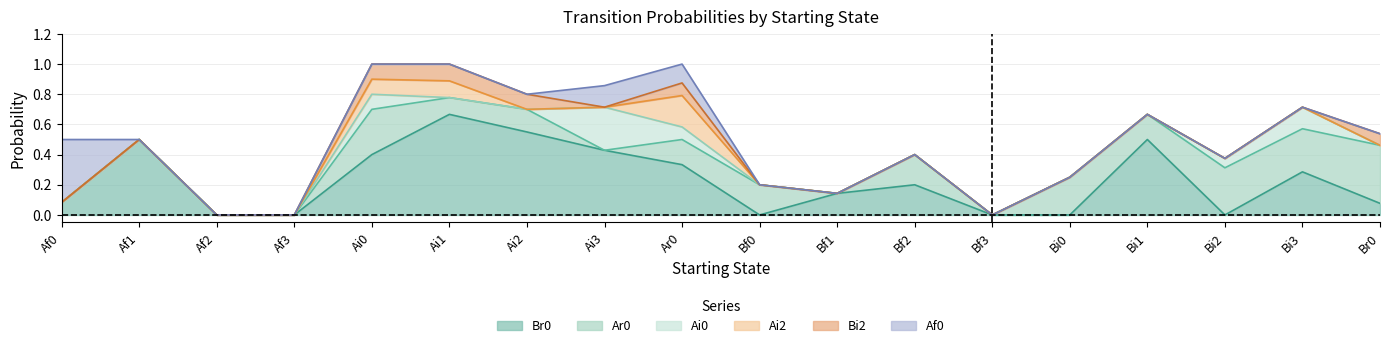

Reading left to right, extract all data points from this chart.

Br0: 0.1	0.5	0.0	0.0	0.4	0.7	0.6	0.4	0.3	0.0	0.1	0.2	0.0	0.0	0.5	0.0	0.3	0.1
Ar0: 0.0	0.0	0.0	0.0	0.3	0.1	0.1	0.0	0.2	0.2	0.0	0.2	0.0	0.2	0.2	0.3	0.3	0.4
Ai0: 0.0	0.0	0.0	0.0	0.1	0.0	0.0	0.3	0.1	0.0	0.0	0.0	0.0	0.0	0.0	0.1	0.1	0.0
Ai2: 0.0	0.0	0.0	0.0	0.1	0.1	0.0	0.0	0.2	0.0	0.0	0.0	0.0	0.0	0.0	0.0	0.0	0.0
Bi2: 0.0	0.0	0.0	0.0	0.1	0.1	0.1	0.0	0.1	0.0	0.0	0.0	0.0	0.0	0.0	0.0	0.0	0.1
Af0: 0.4	0.0	0.0	0.0	0.0	0.0	0.0	0.1	0.1	0.0	0.0	0.0	0.0	0.0	0.0	0.0	0.0	0.0